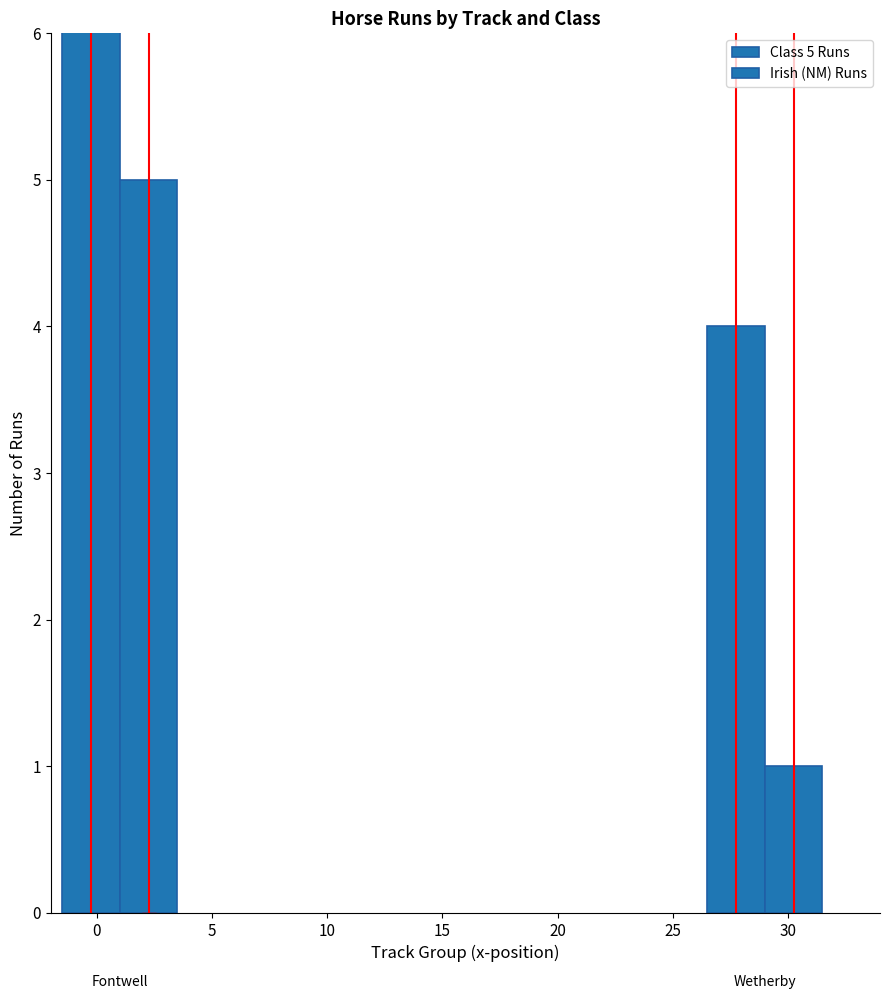

What is the sum of the Class 5 Runs values at 0 and 5?

13